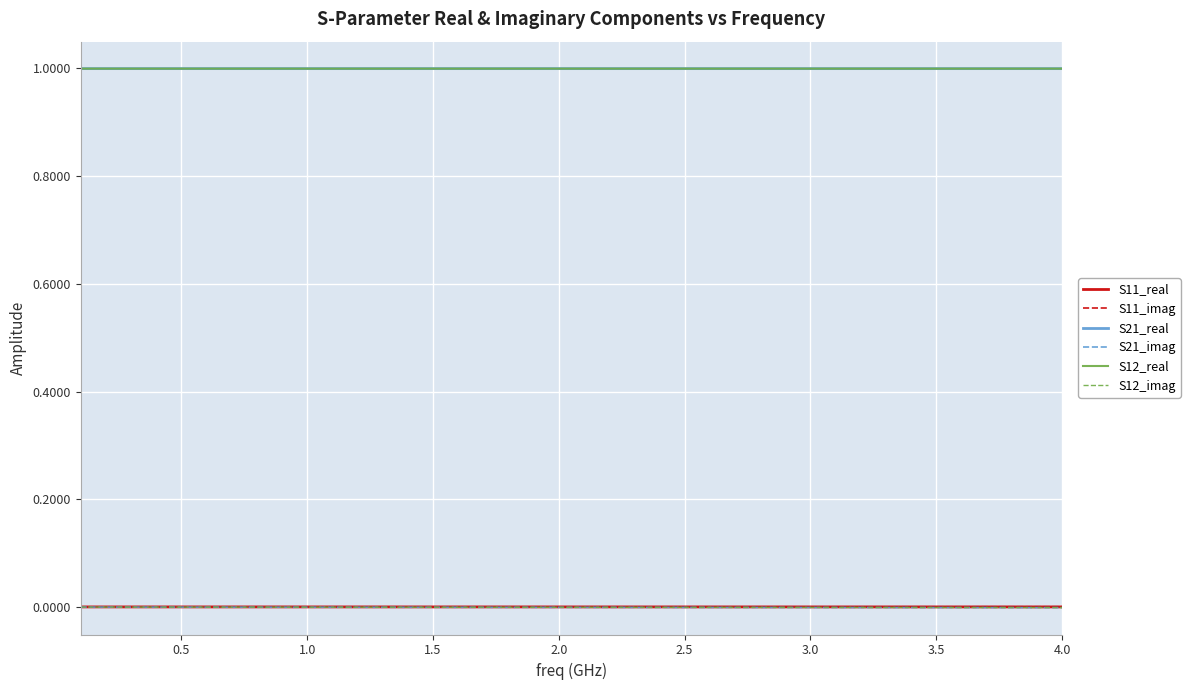

Does the chart display data point markers on the line(s)?

No